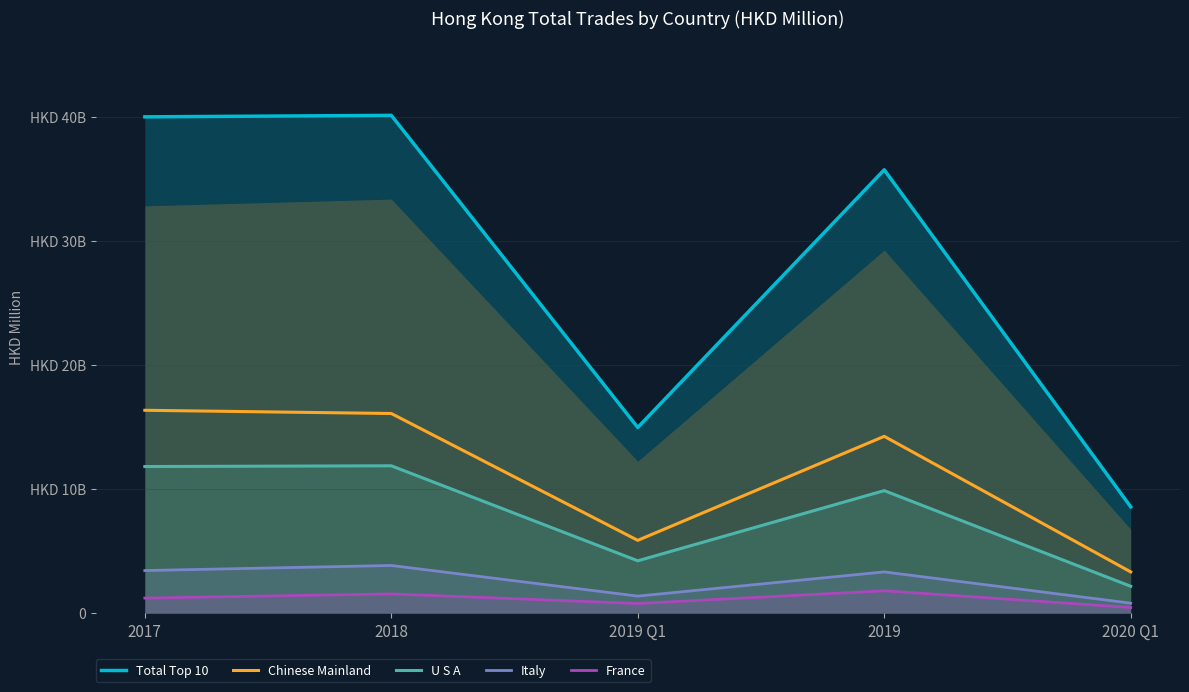

The U S A series shows 2887.8 at 2020 Q1. True or false?

False